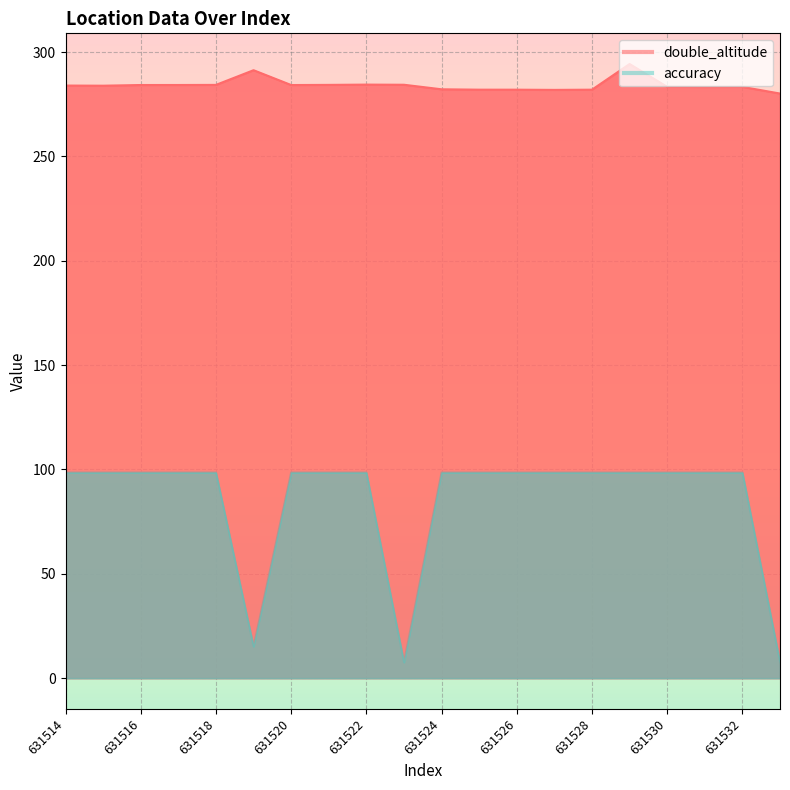

What is the value of the accuracy point at the 4th from the left?

98.5